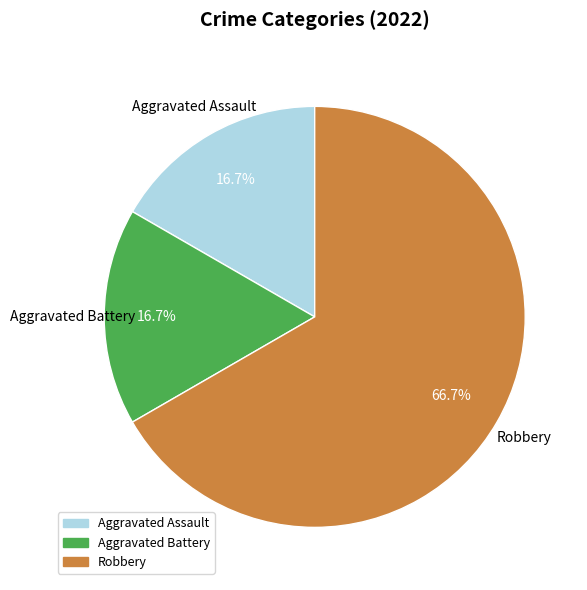

To the nearest percent, what portion does Robbery represent?

67%